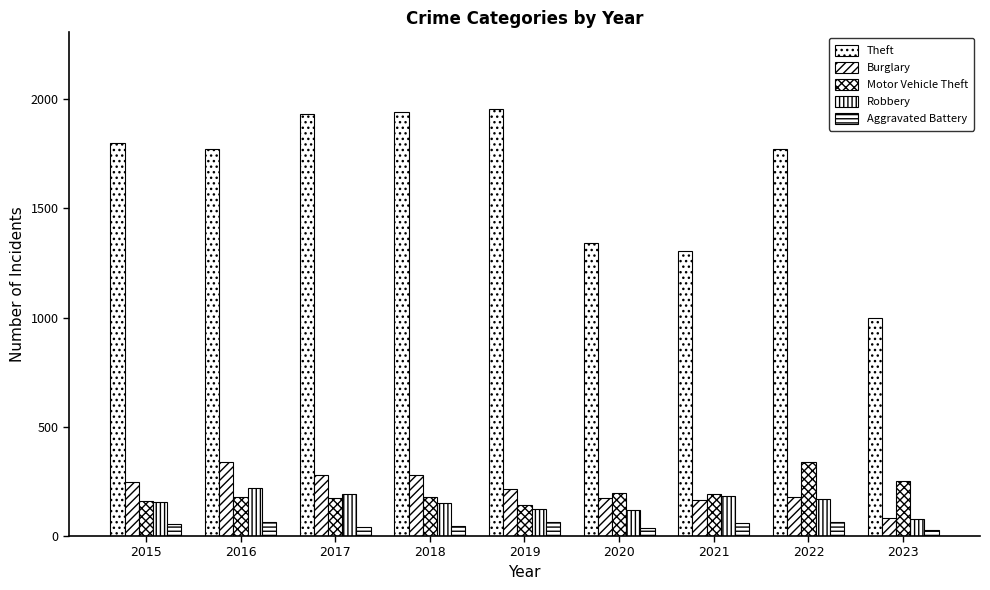

Which has a higher value, 2015 or 2017?

2017